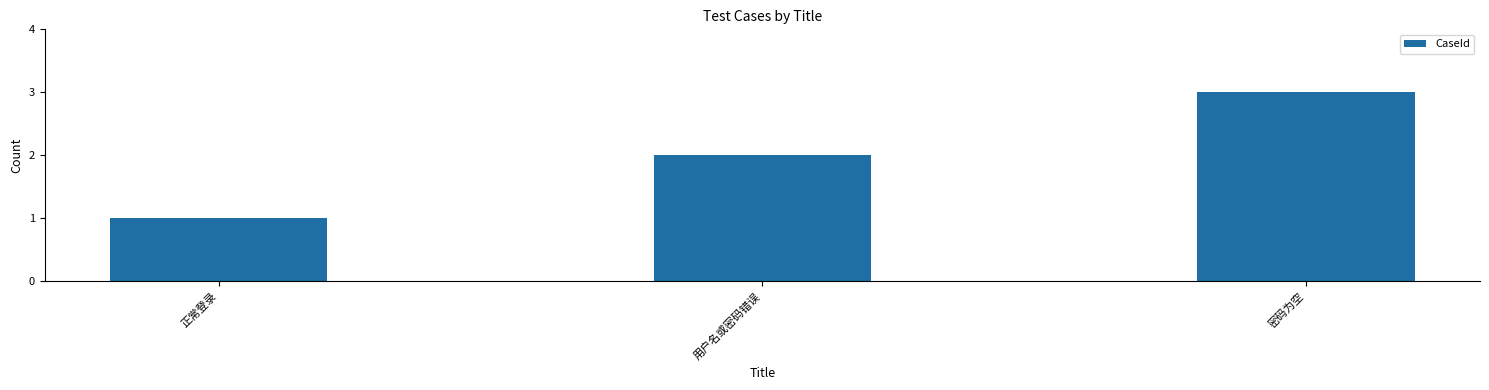

How many bars are there in total?

3